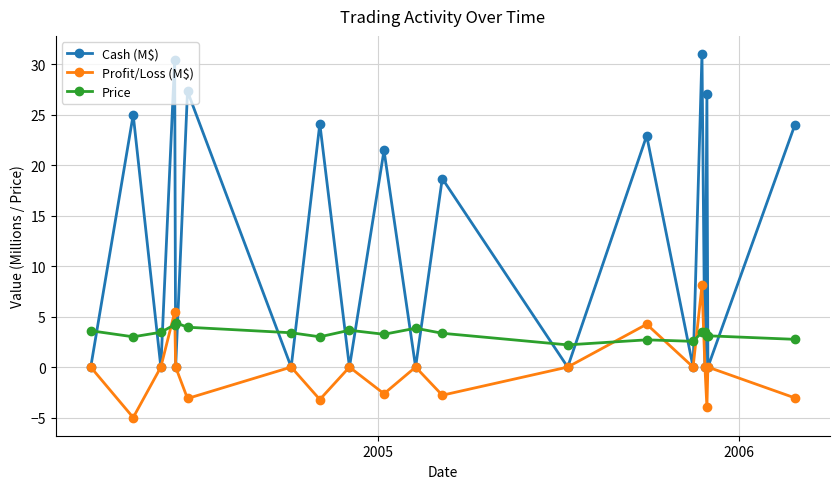

How many values in the Cash (M$) series are below 18?

10